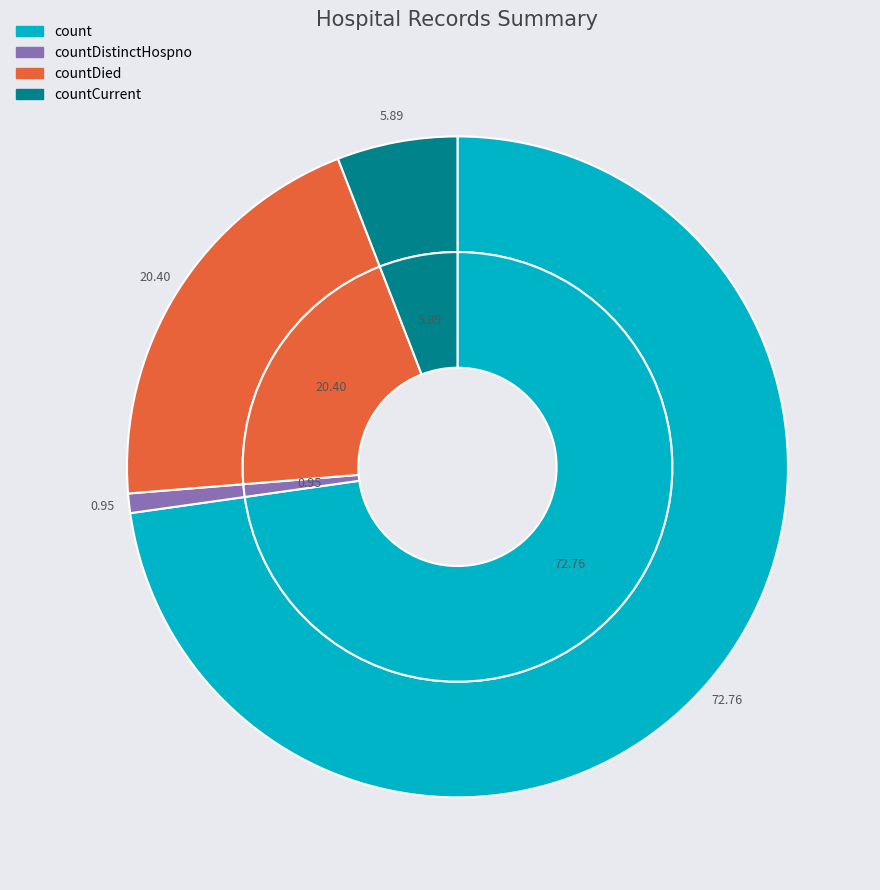

Which slice represents more than half of the pie?

count